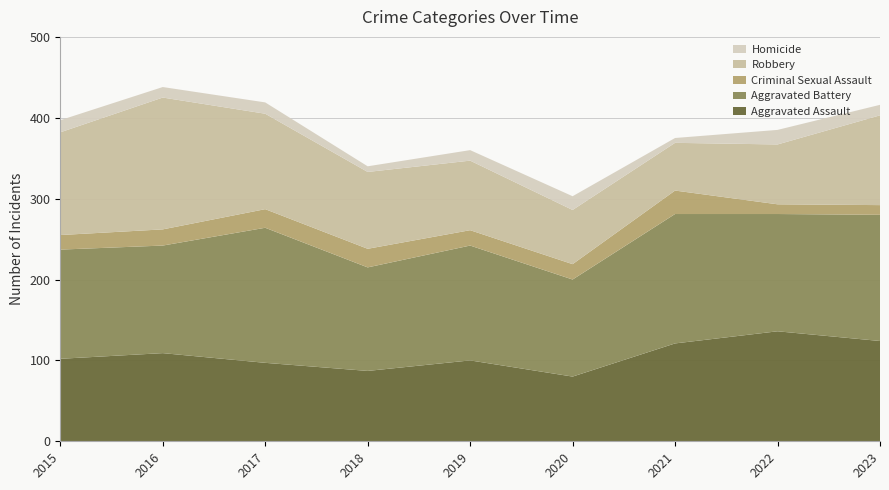

Reading left to right, what are all the values shown in this chart?

Aggravated Assault: 102	109	97	87	100	80	121	136	124
Aggravated Battery: 135	133	167	128	142	120	160	145	156
Criminal Sexual Assault: 18	20	23	23	19	19	29	12	12
Robbery: 127	163	118	95	86	67	59	74	111
Homicide: 15	13	14	7	13	17	6	18	13